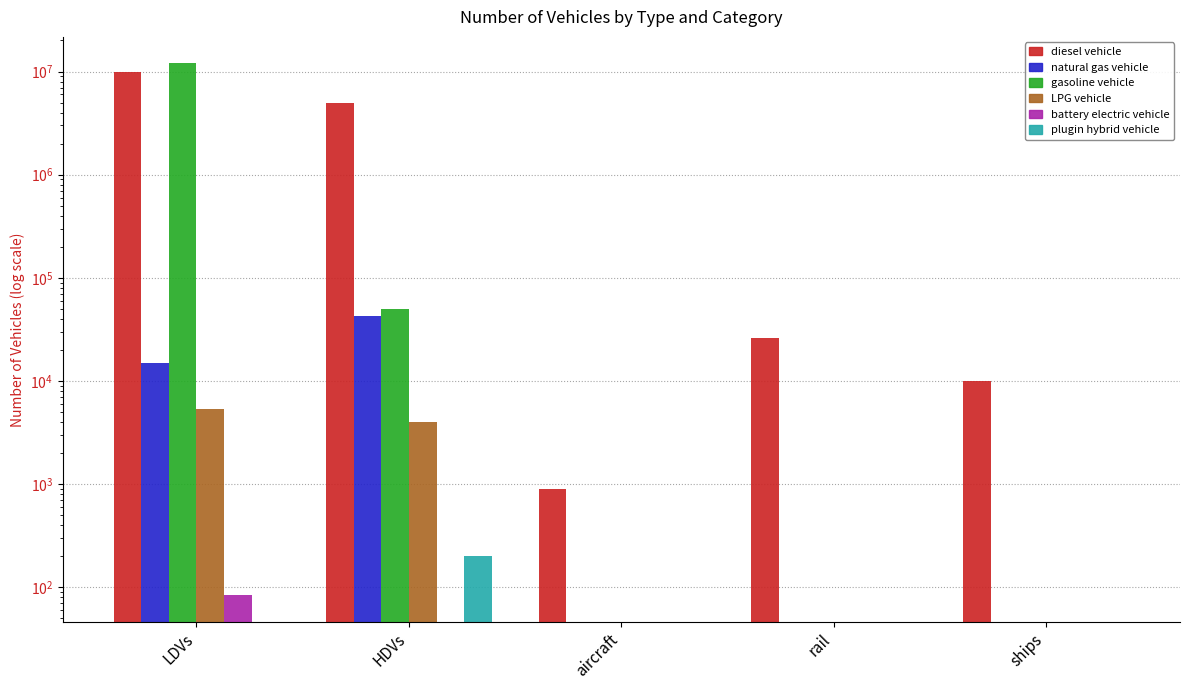

The value of LPG vehicle at HDVs is 6720.8. True or false?

False